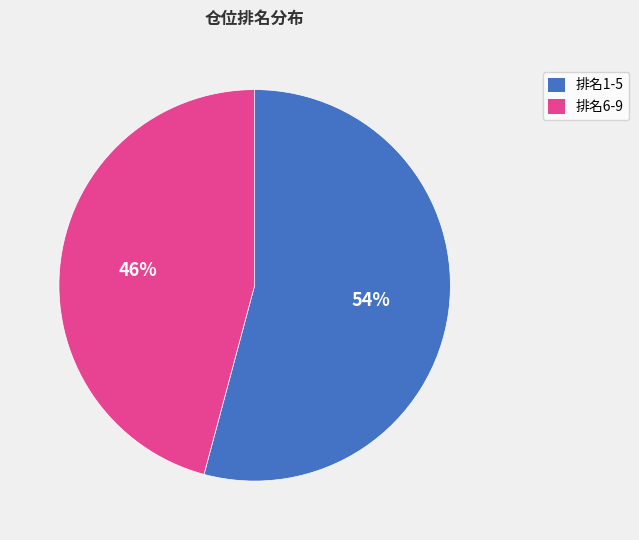

True or false: 排名6-9 accounts for 36% of the total.

False